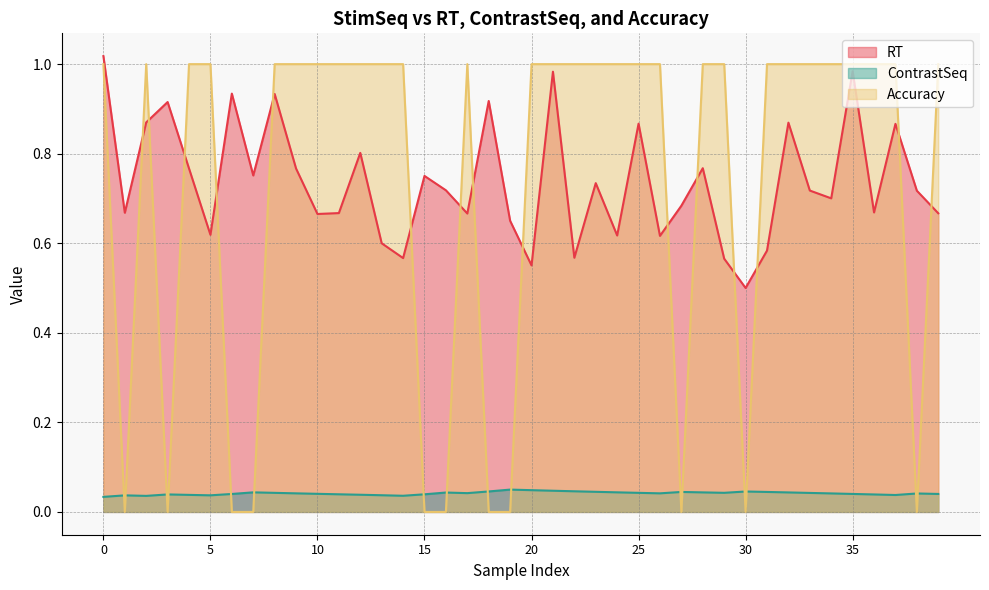

True or false: Accuracy has more than 0 points higher than both neighbors.

True